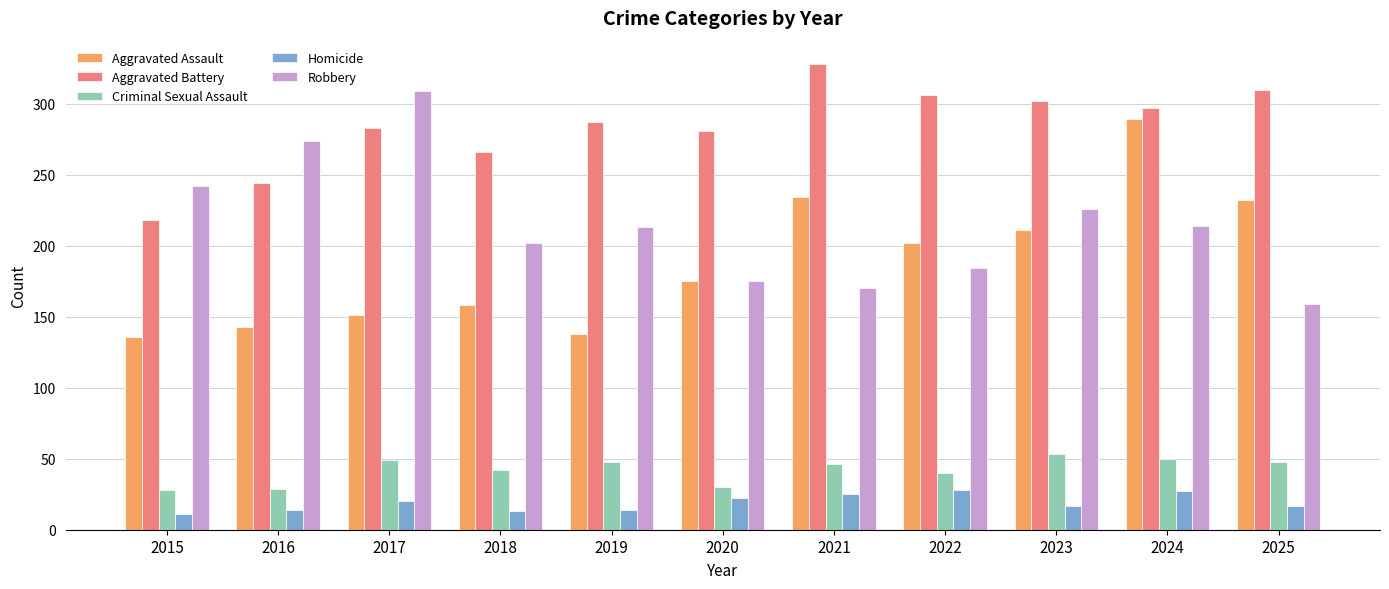

At which category does the chart reach its peak across all series?

2021